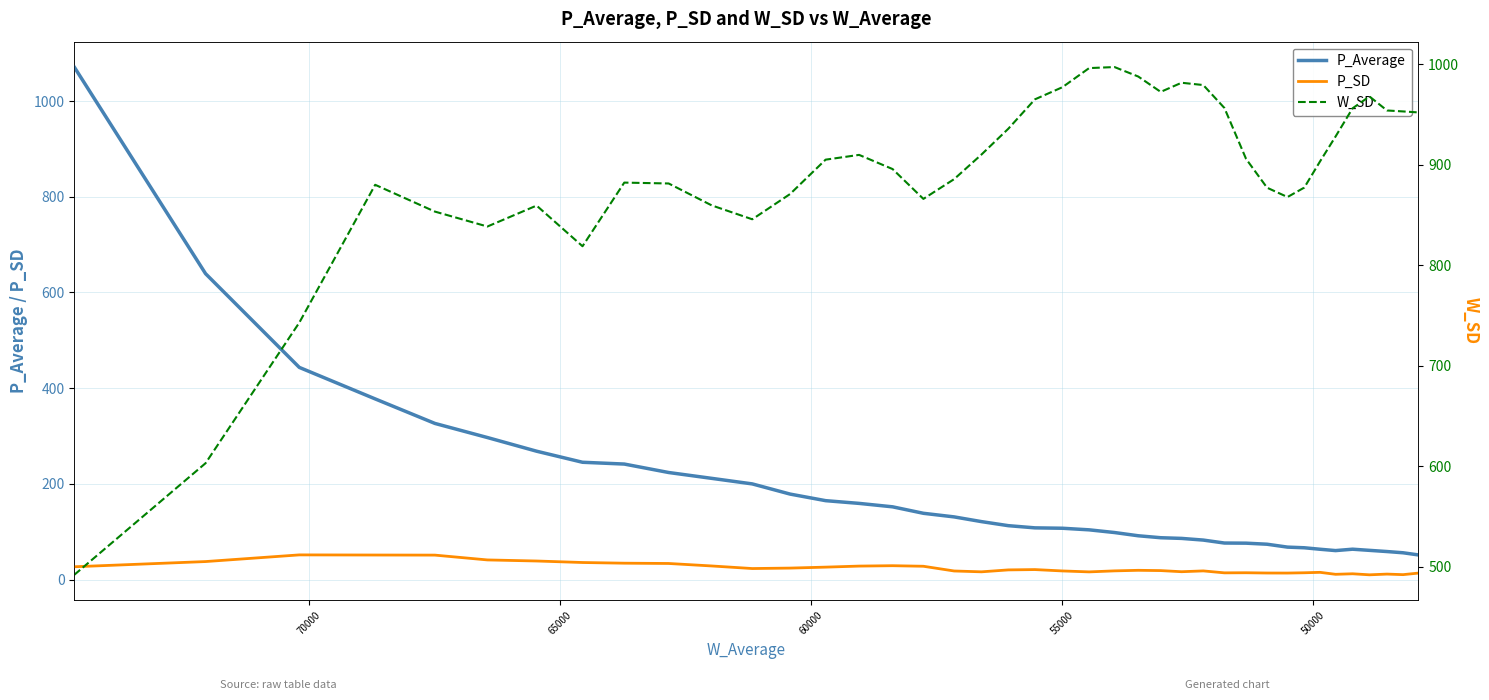

Reading right to left, what are all the values shown in this chart?

P_Average: 51.5	56.1	58.6	61.1	63.5	60.6	63.4	66.5	67.9	73.9	76.1	76.4	82.6	86.1	87.5	91.6	98.4	104.0	107.3	108.1	112.7	121.2	131.0	138.6	152.1	159.3	165.0	178.7	200.0	211.6	223.8	241.5	245.2	268.3	296.9	326.4	377.6	443.5	639.3	1071.1
P_SD: 13.6	10.3	11.5	10.0	12.2	11.1	15.2	14.3	13.7	13.7	14.3	14.1	18.2	16.5	18.8	19.4	18.2	16.1	18.1	20.9	20.3	16.2	18.0	27.9	29.0	28.2	26.0	24.0	23.1	28.5	33.7	34.3	35.7	38.9	41.1	51.2	51.3	51.6	37.7	26.8
W_SD: 952.1	953.1	954.0	968.0	956.2	928.1	903.4	877.3	867.9	877.2	905.8	956.5	979.4	981.6	972.6	987.8	997.3	996.2	977.2	965.1	935.9	910.2	885.7	866.0	895.7	909.8	905.1	870.8	845.7	859.5	881.4	882.2	818.9	859.4	838.5	853.4	880.0	742.9	602.9	491.8